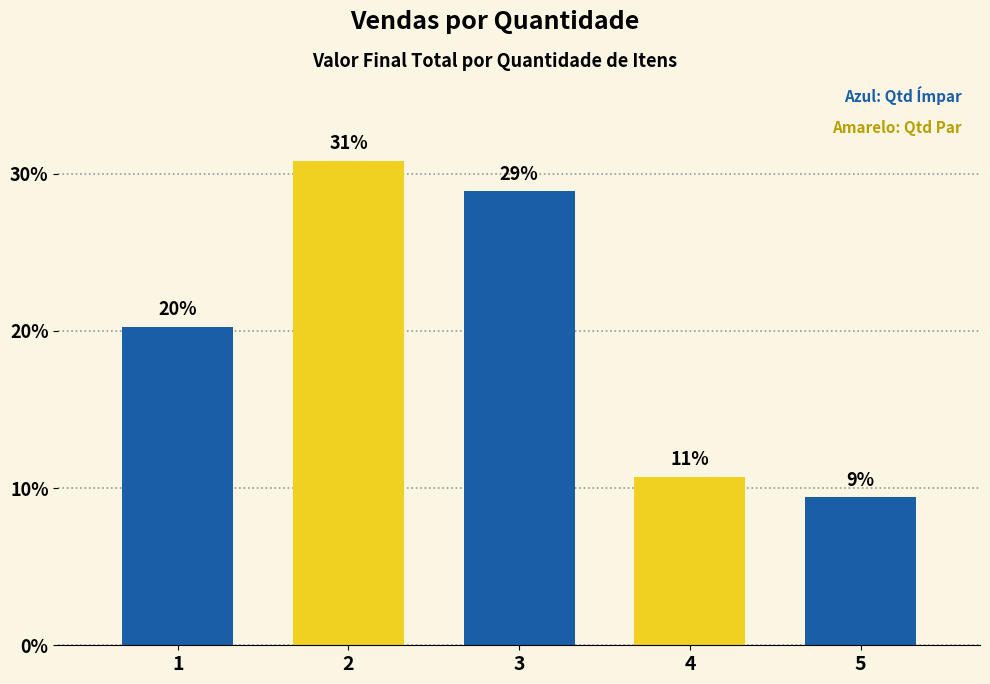

Are the bars horizontal?

No